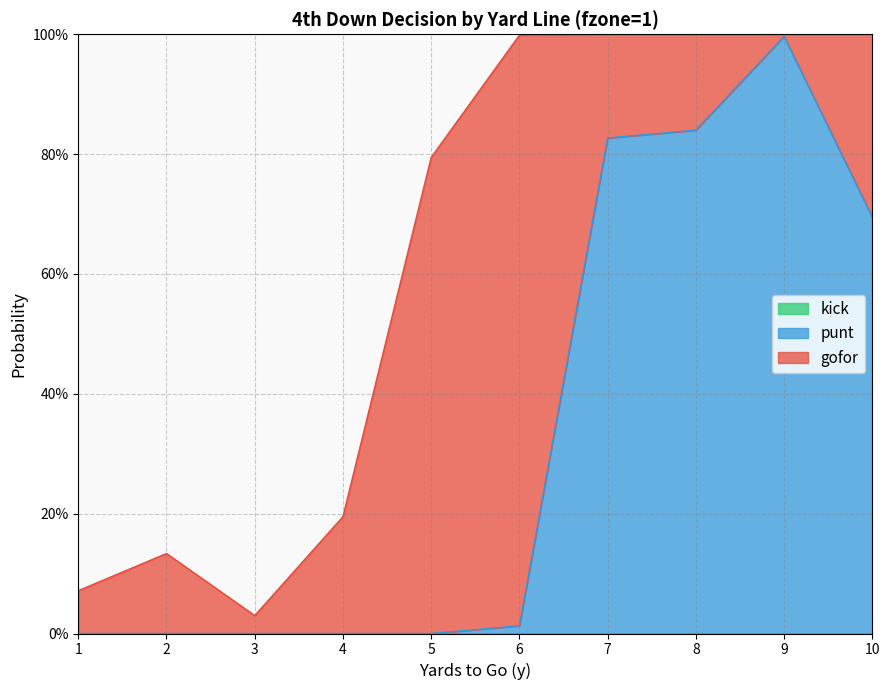

List the series in order of their peak value, highest first.

punt, gofor, kick